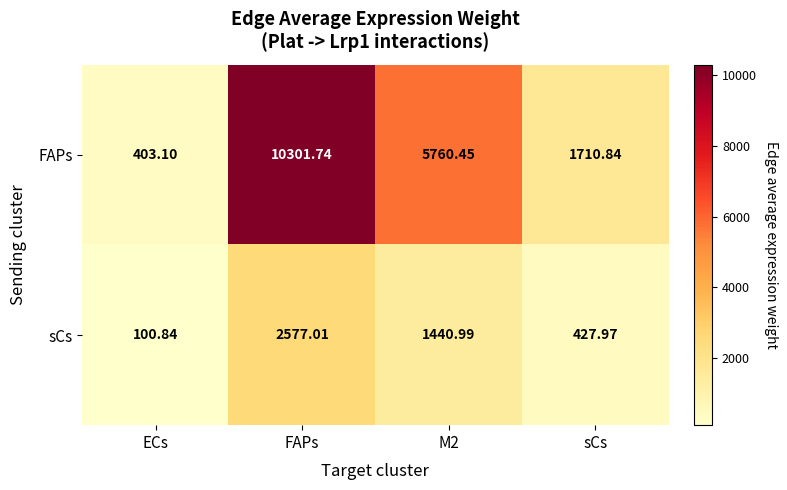

Rank the series by their average value, from lowest to highest.

sCs, FAPs